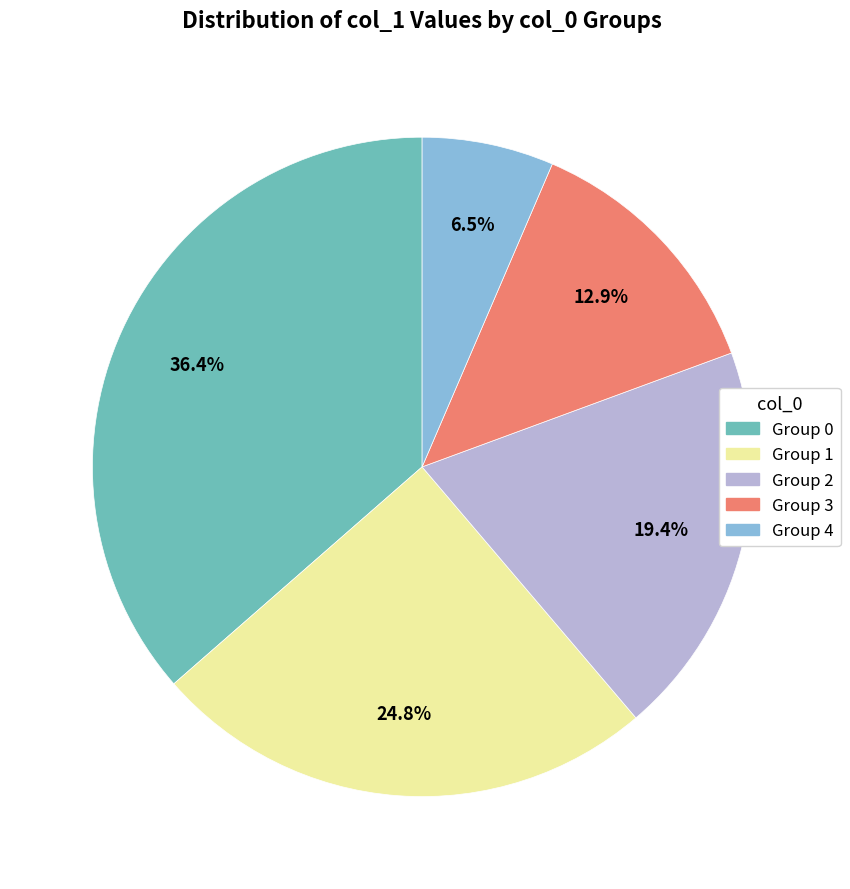

Rank the categories by value from lowest to highest.

Group 4, Group 3, Group 2, Group 1, Group 0